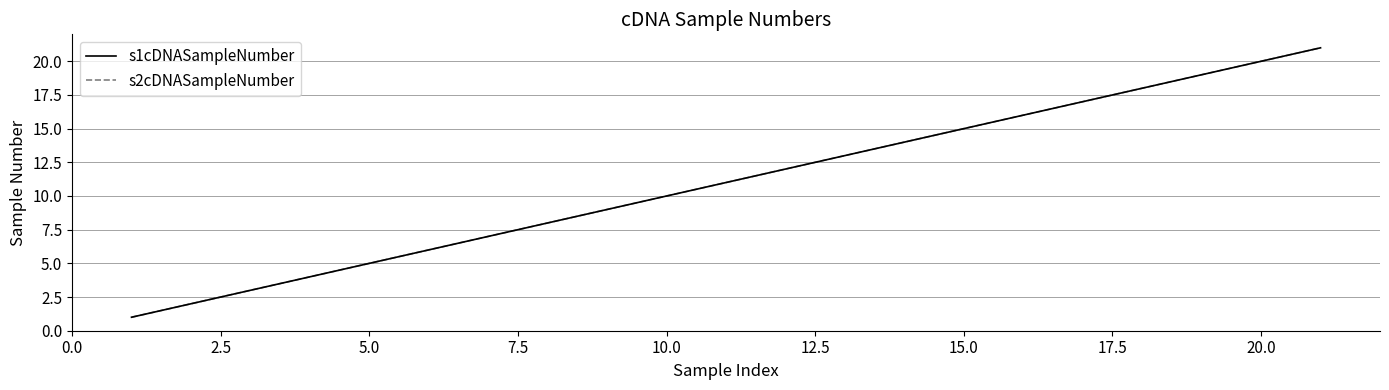

What is the difference between the maximum and minimum values in the s2cDNASampleNumber series?

20